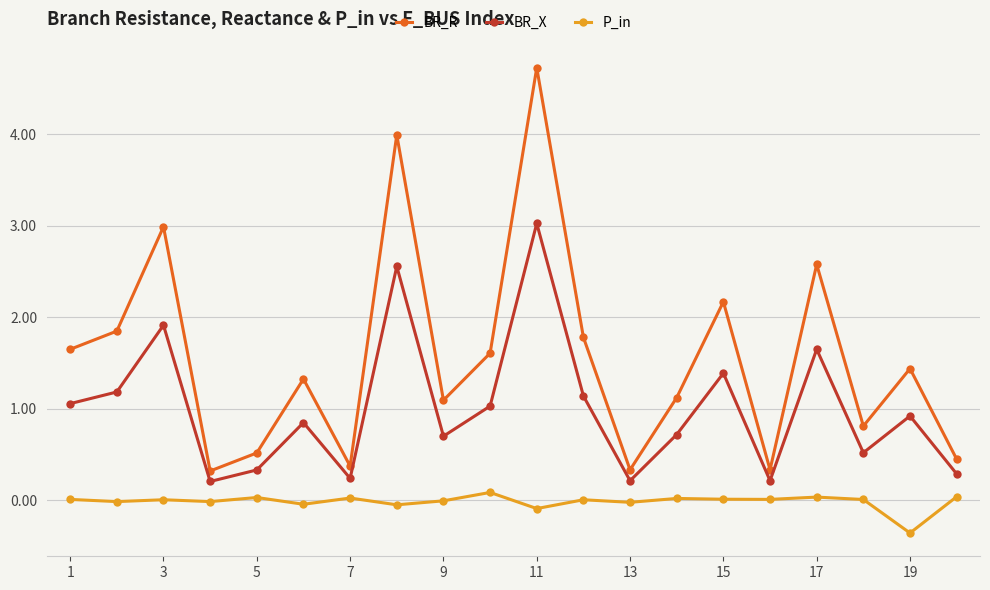

Which series has the largest total across all categories?

BR_R